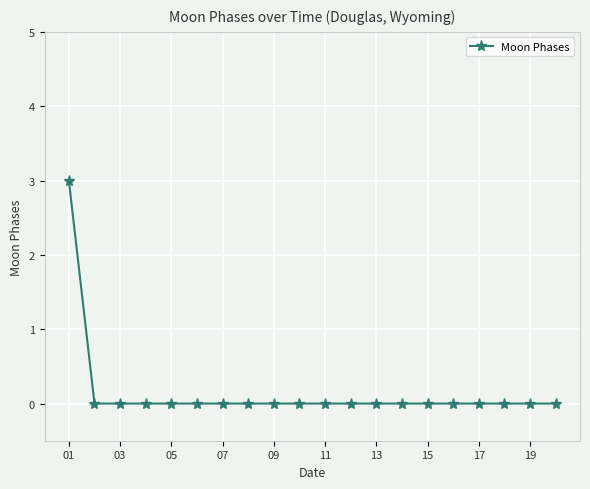

Does the chart have visible grid lines?

Yes